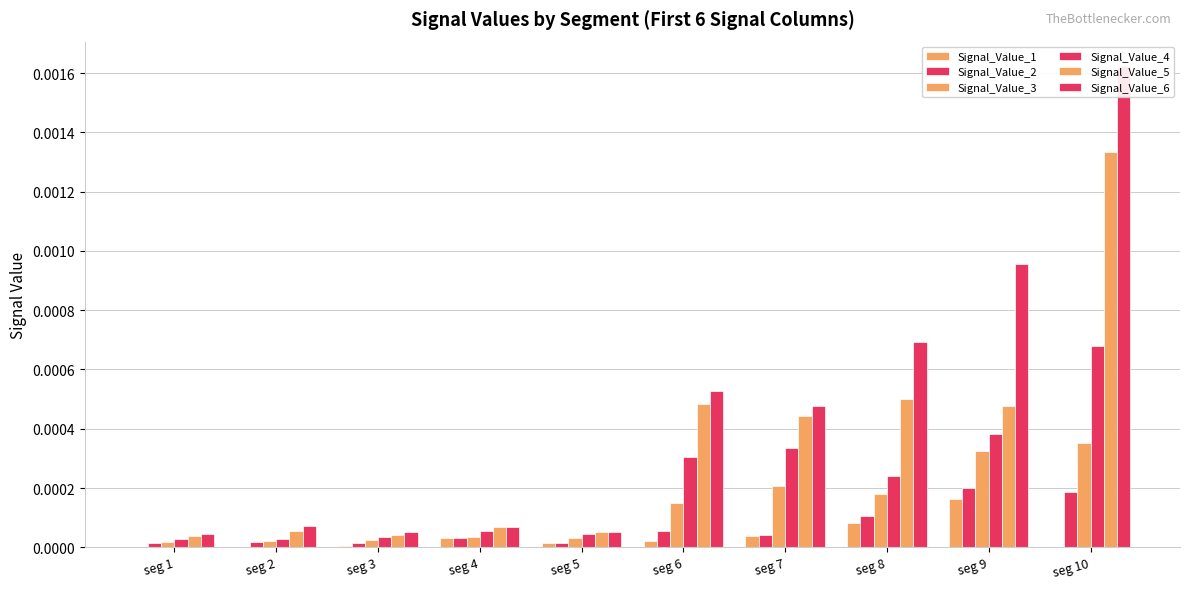

The Signal_Value_2 series shows 0.0 at seg 5. True or false?

True